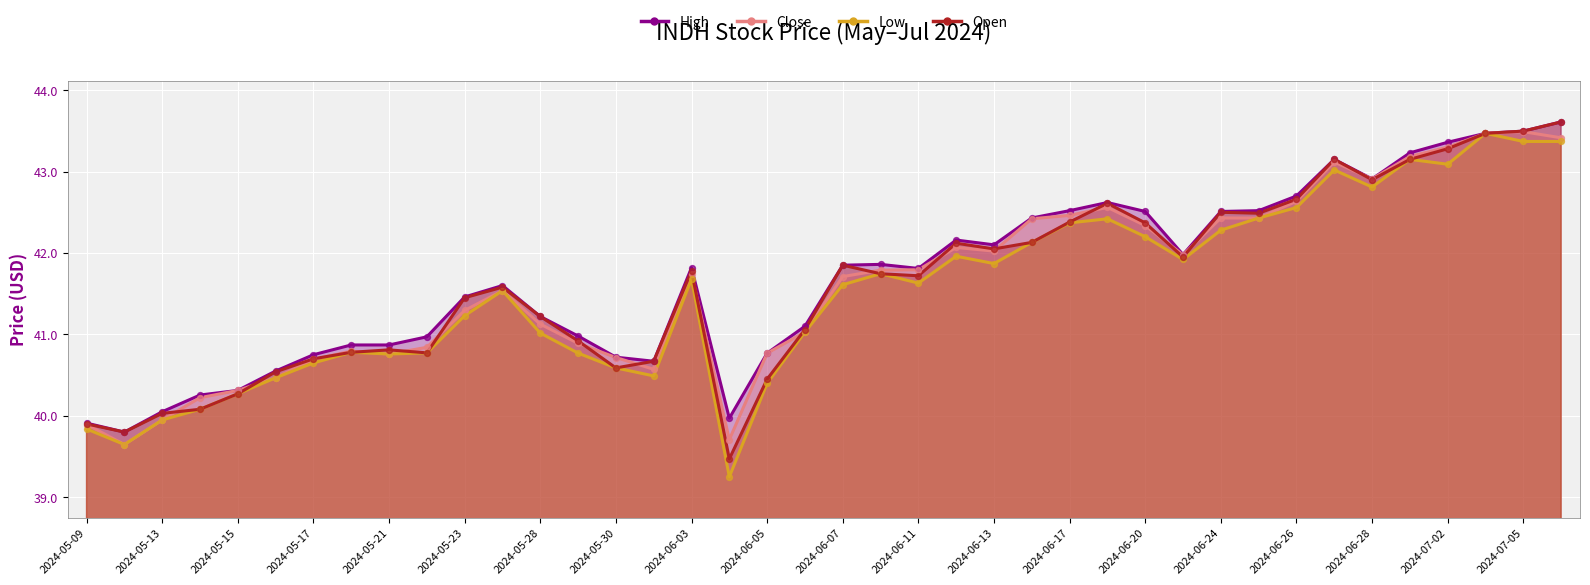

Which series contains the highest Y value?

High